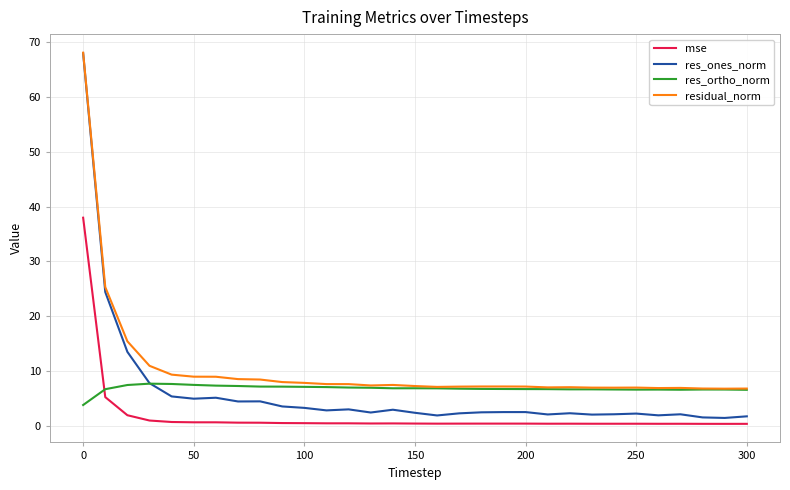

What is the maximum value shown in the chart?

68.1